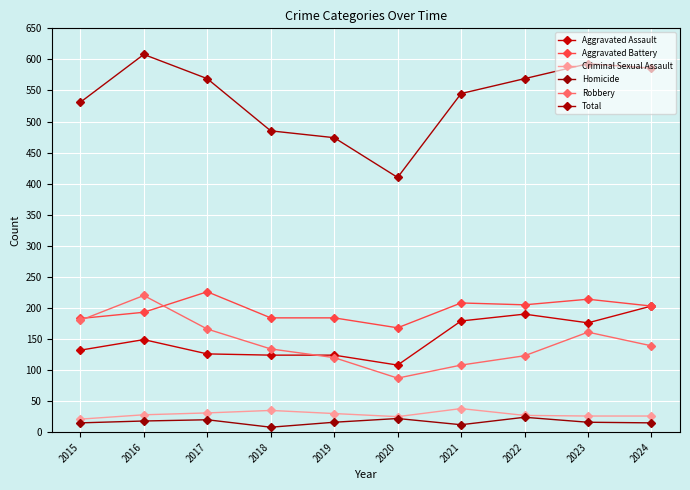

Count the number of categories in the chart.

10